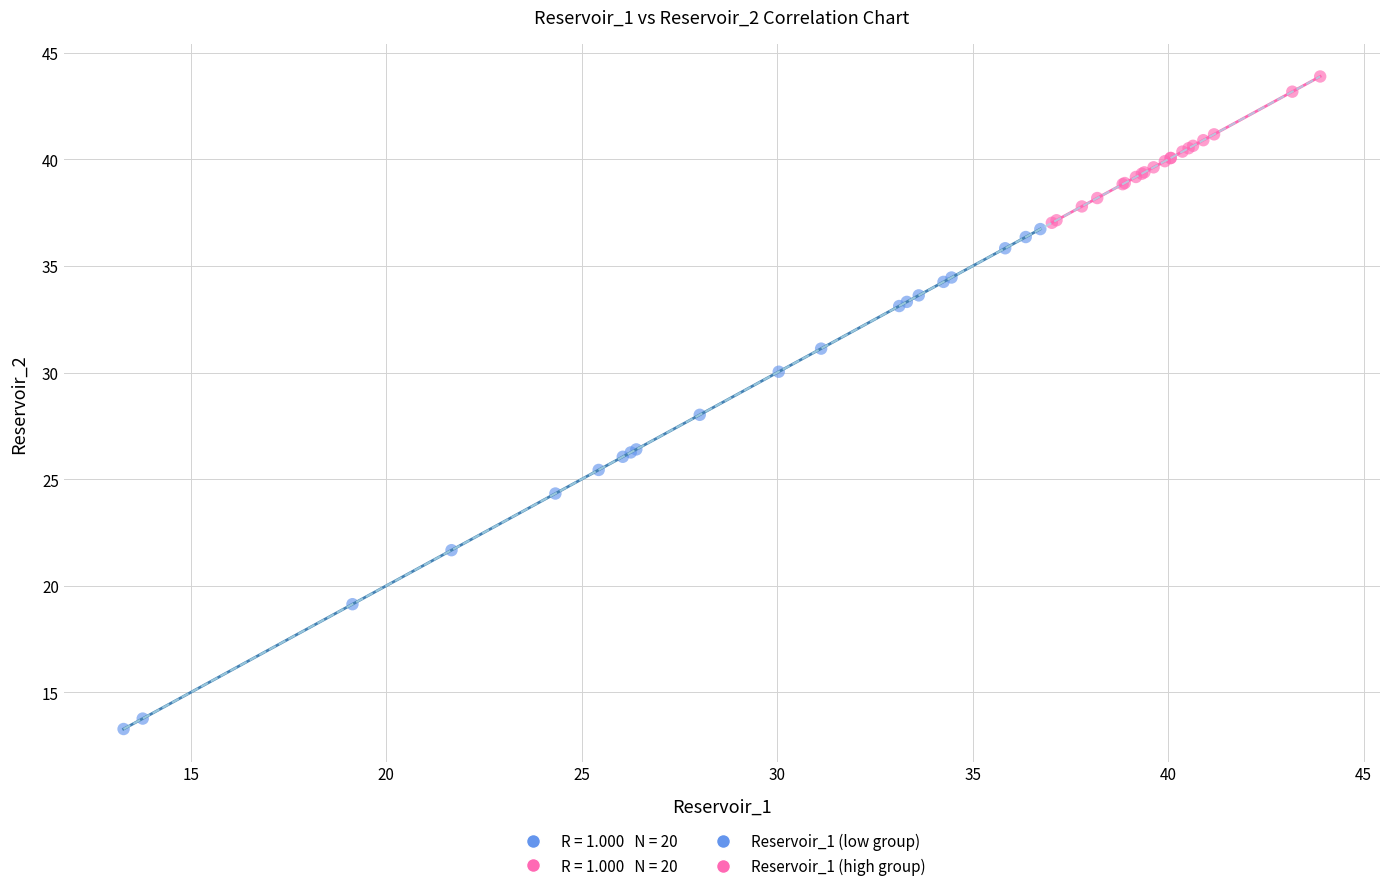

Which series contains the lowest Y value?

Reservoir_1 (low group)